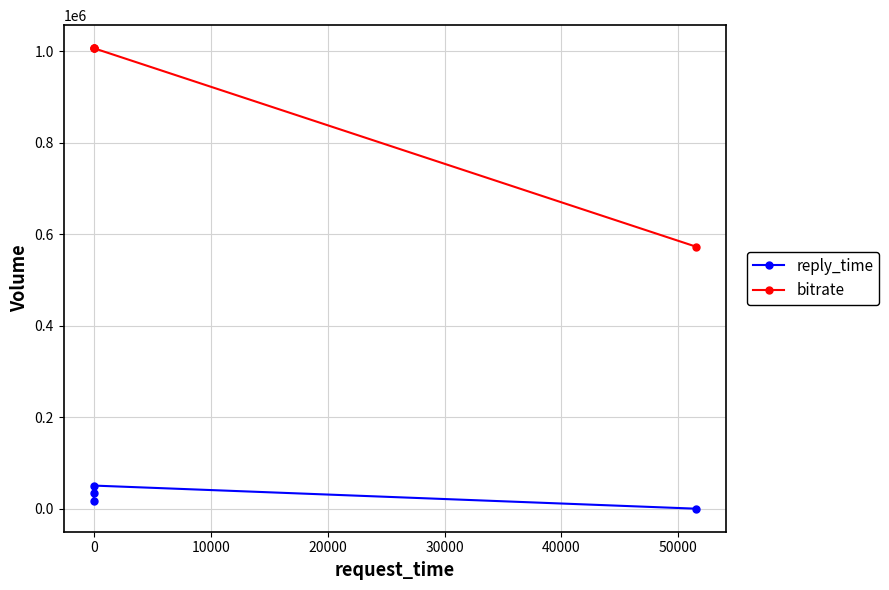

Which series changed the most between 10000 and 20000?

bitrate